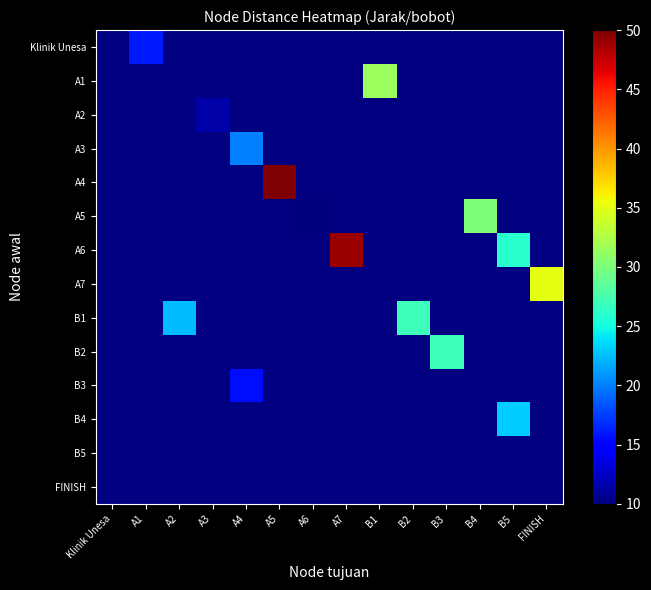

At which label does B4 reach its minimum?

Klinik Unesa